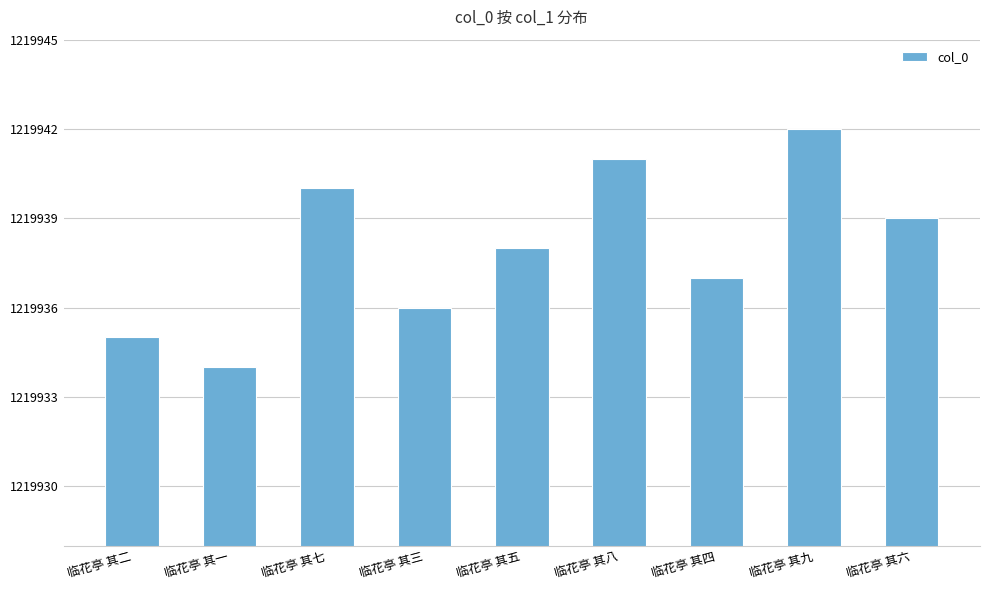

List the labels in order of value, smallest first.

临花亭 其一, 临花亭 其二, 临花亭 其三, 临花亭 其四, 临花亭 其五, 临花亭 其六, 临花亭 其七, 临花亭 其八, 临花亭 其九